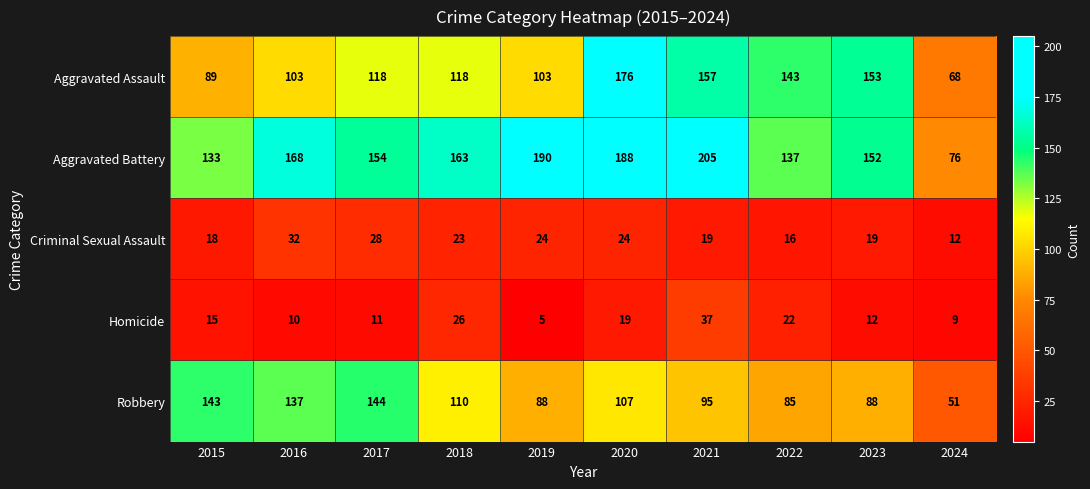

The Criminal Sexual Assault series shows 28 at 2017. True or false?

True